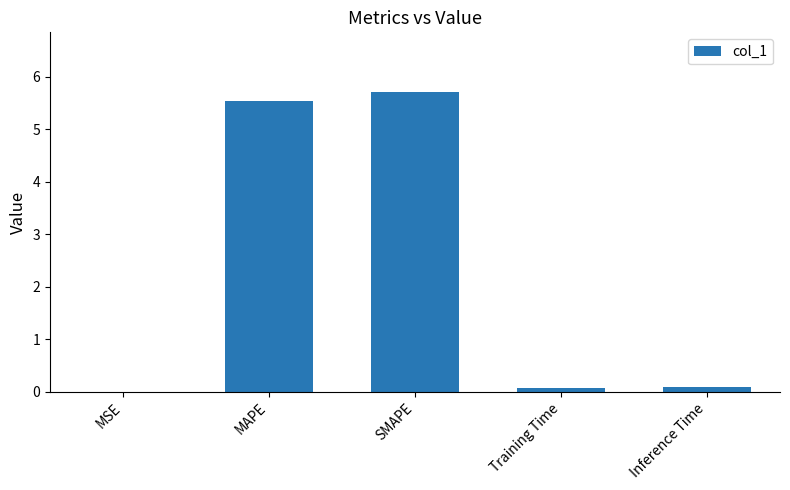

What is the sum of all values?

11.4